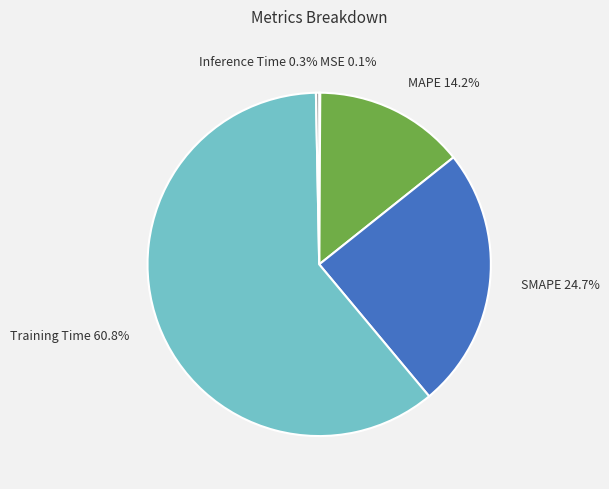

Is Training Time the majority of the pie?

Yes